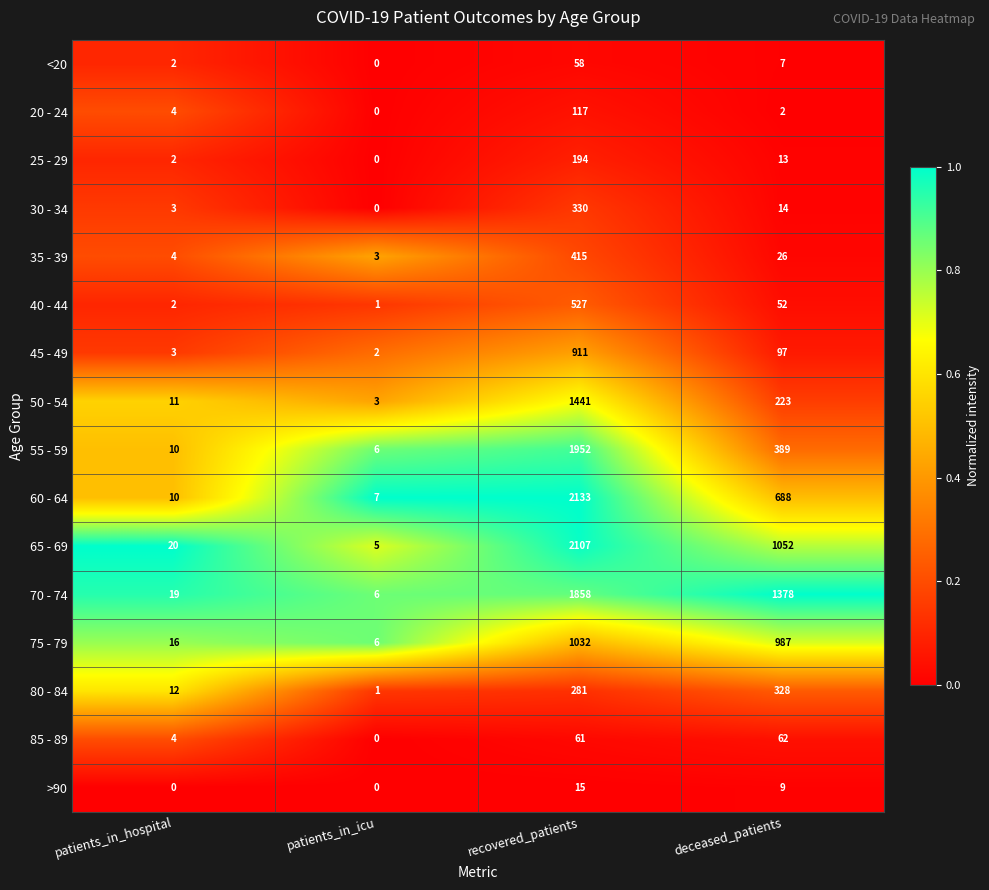

True or false: 80 - 84 has a value of 281 at recovered_patients.

True